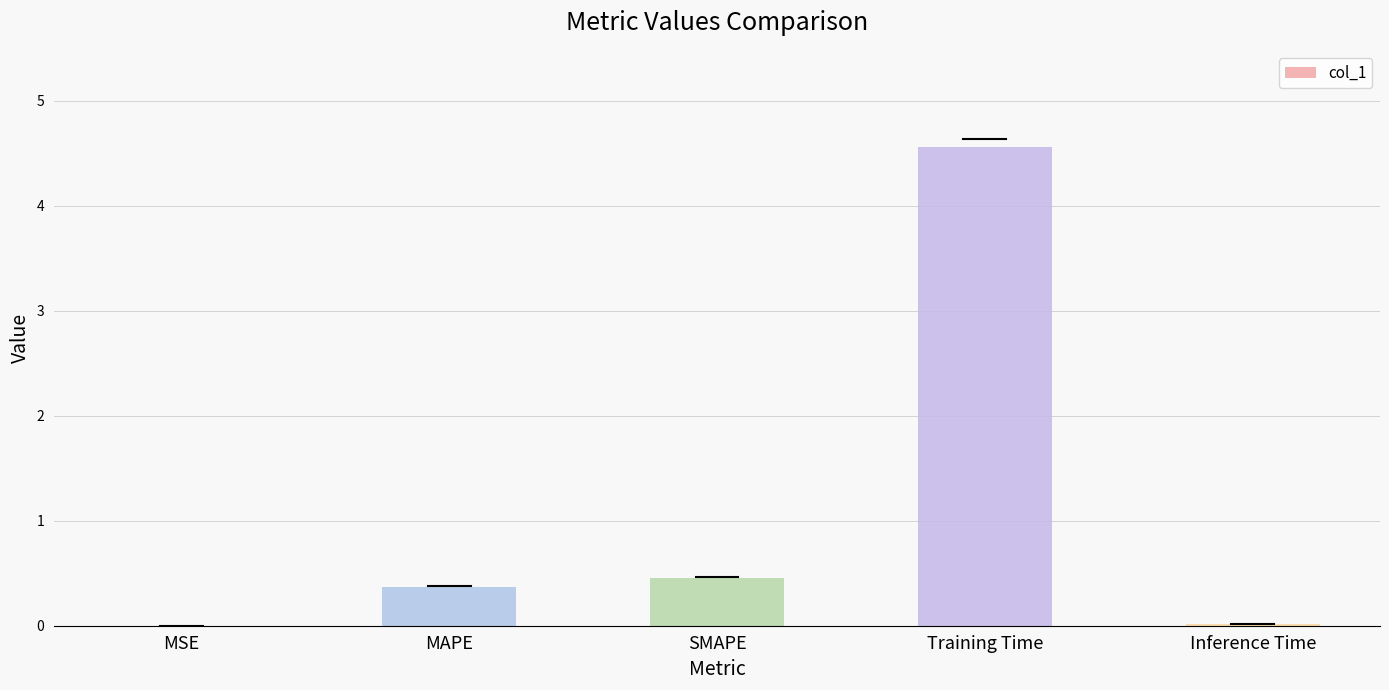

Which category has the highest value across all series?

Training Time